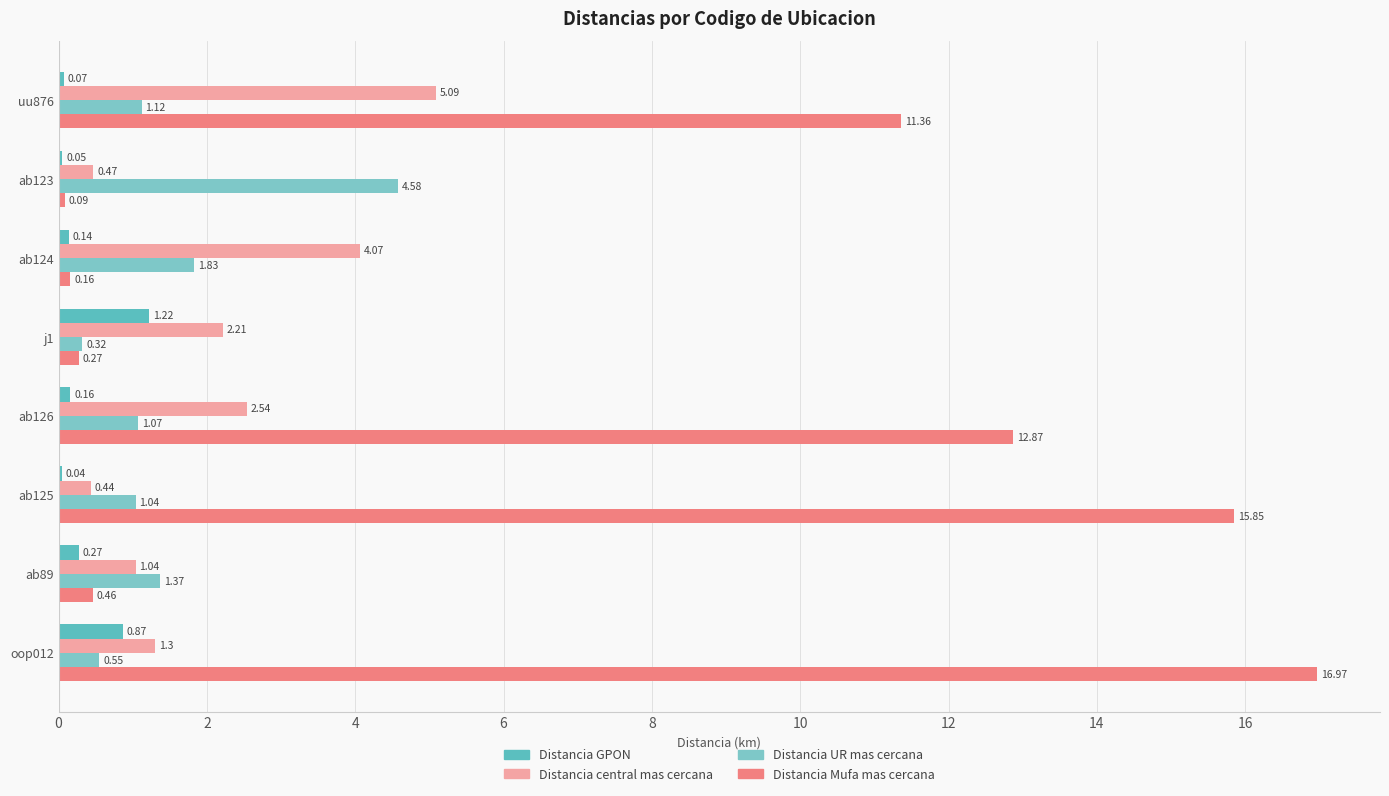

How many data points does each series have?

8